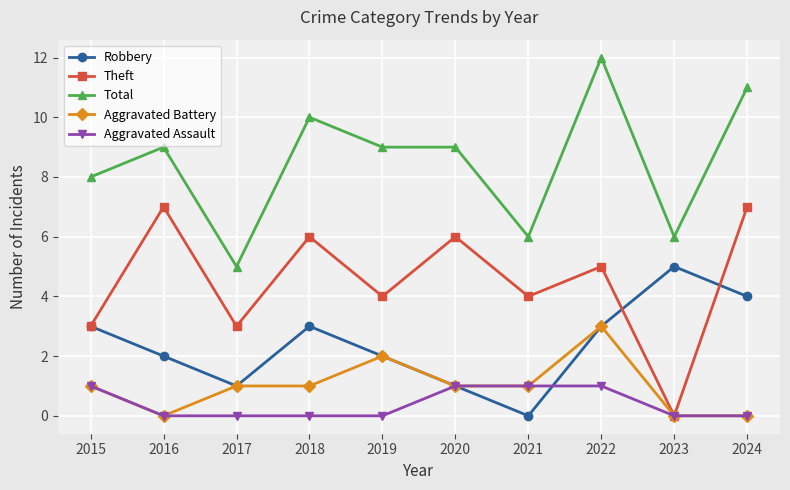

Reading right to left, extract all data points from this chart.

Robbery: 2024=4	2023=5	2022=3	2021=0	2020=1	2019=2	2018=3	2017=1	2016=2	2015=3
Theft: 2024=7	2023=0	2022=5	2021=4	2020=6	2019=4	2018=6	2017=3	2016=7	2015=3
Total: 2024=11	2023=6	2022=12	2021=6	2020=9	2019=9	2018=10	2017=5	2016=9	2015=8
Aggravated Battery: 2024=0	2023=0	2022=3	2021=1	2020=1	2019=2	2018=1	2017=1	2016=0	2015=1
Aggravated Assault: 2024=0	2023=0	2022=1	2021=1	2020=1	2019=0	2018=0	2017=0	2016=0	2015=1